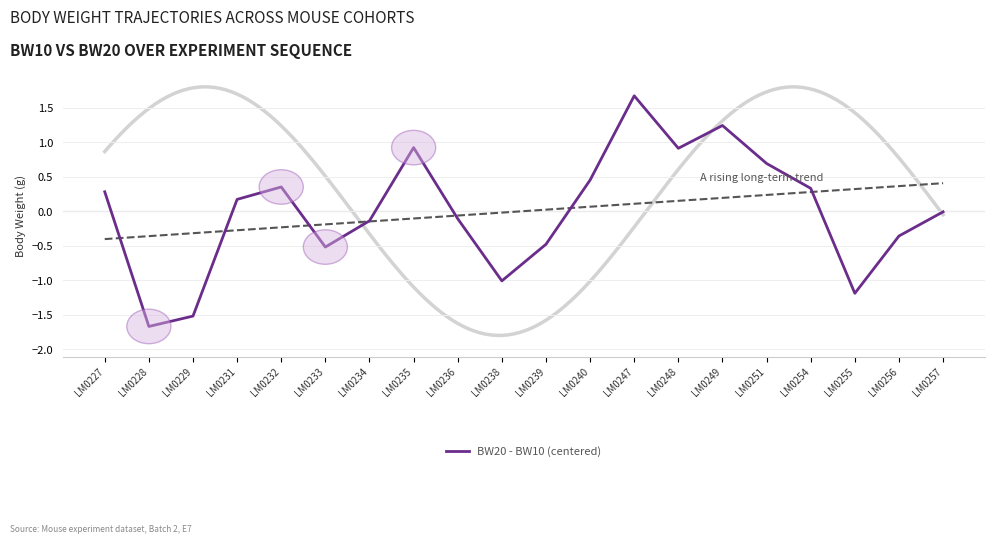

Reading right to left, what are all the values shown in this chart?

LM0257=-0.0	LM0256=-0.4	LM0255=-1.2	LM0254=0.3	LM0251=0.7	LM0249=1.2	LM0248=0.9	LM0247=1.7	LM0240=0.4	LM0239=-0.5	LM0238=-1.0	LM0236=-0.1	LM0235=0.9	LM0234=-0.1	LM0233=-0.5	LM0232=0.3	LM0231=0.2	LM0229=-1.5	LM0228=-1.7	LM0227=0.3